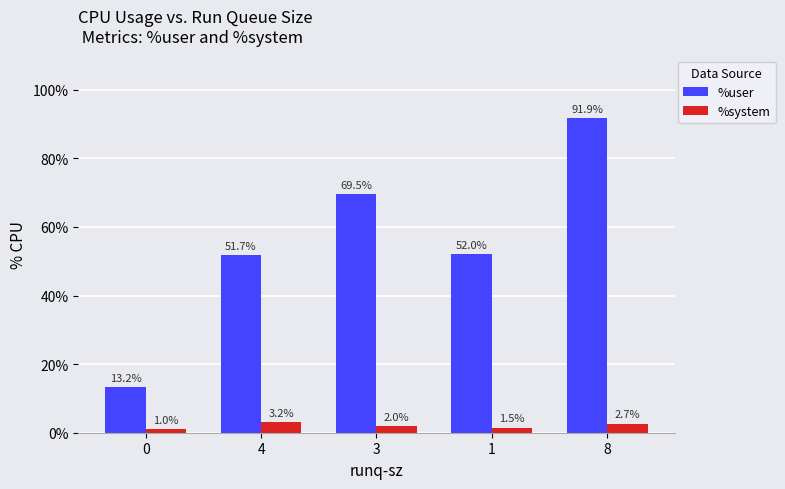

At which label is %system closest to 2?

3